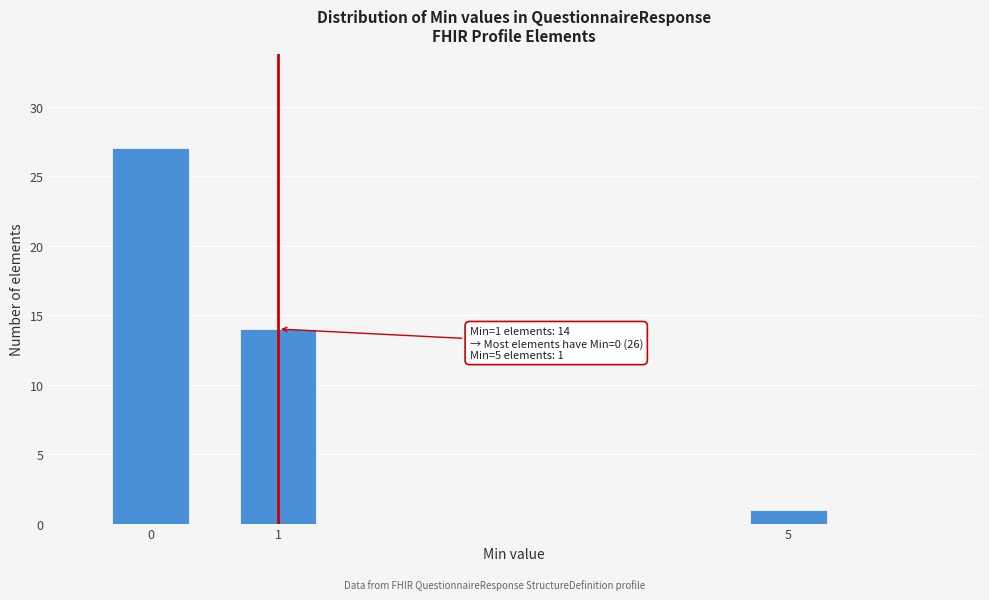

Reading right to left, list all the values displayed in this chart.

5=1	1=14	0=27